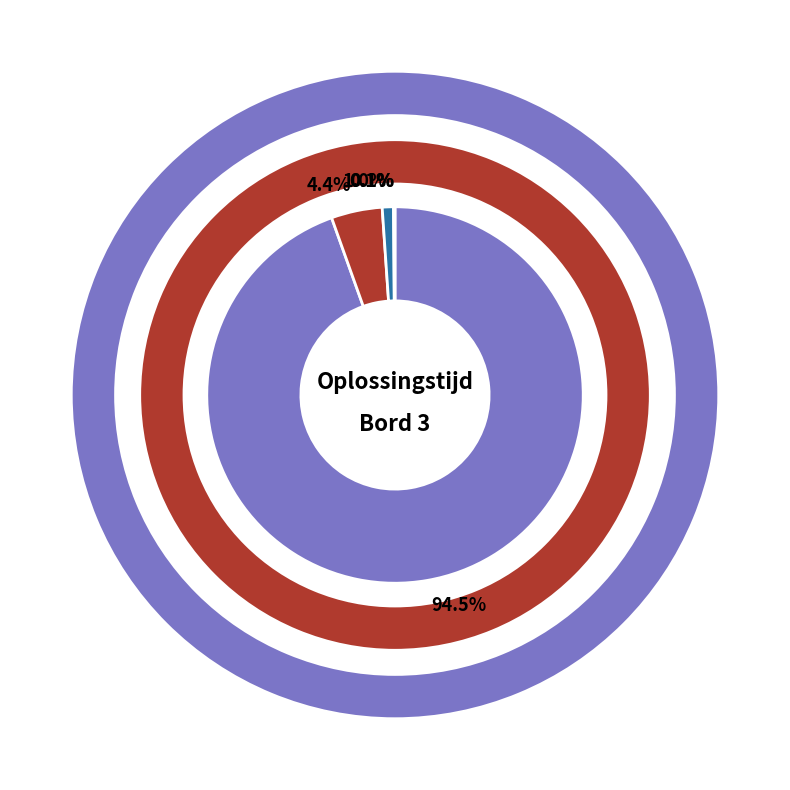

To the nearest percent, what is the difference between the originele situatie and copy ipv deepcopy slice percentages?

94%